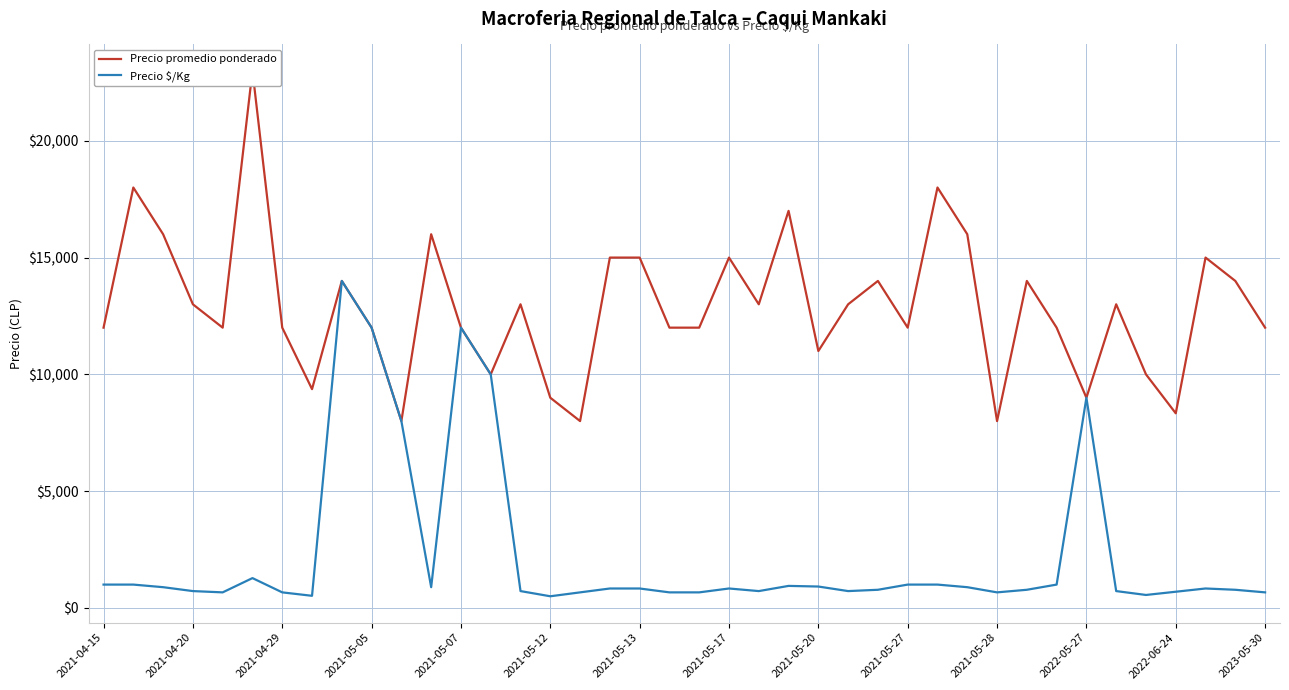

What is the highest value of the Precio $/Kg series?

14000